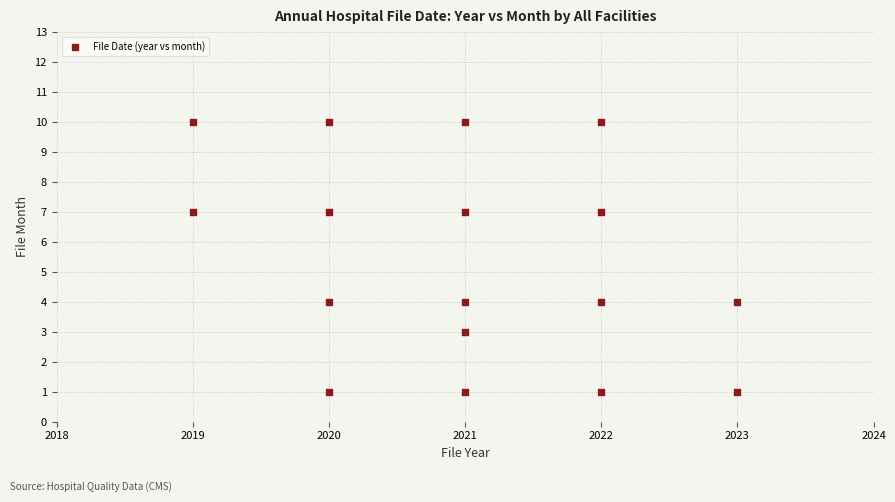

What is the range of Y values (max minus min)?

9